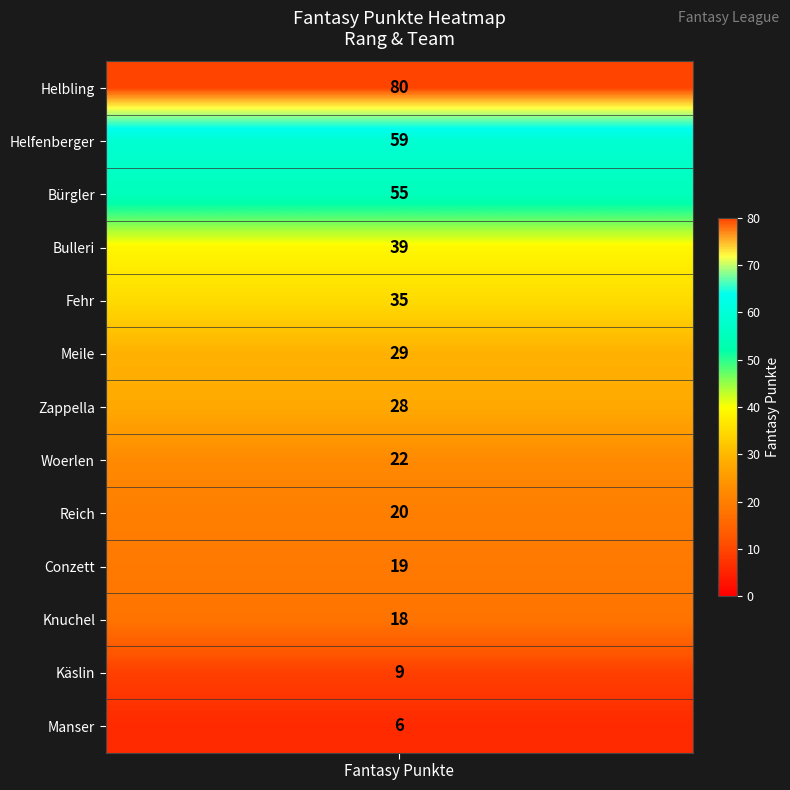

Rank the categories by value from lowest to highest.

Manser, Käslin, Knuchel, Conzett, Reich, Woerlen, Zappella, Meile, Fehr, Bulleri, Bürgler, Helfenberger, Helbling